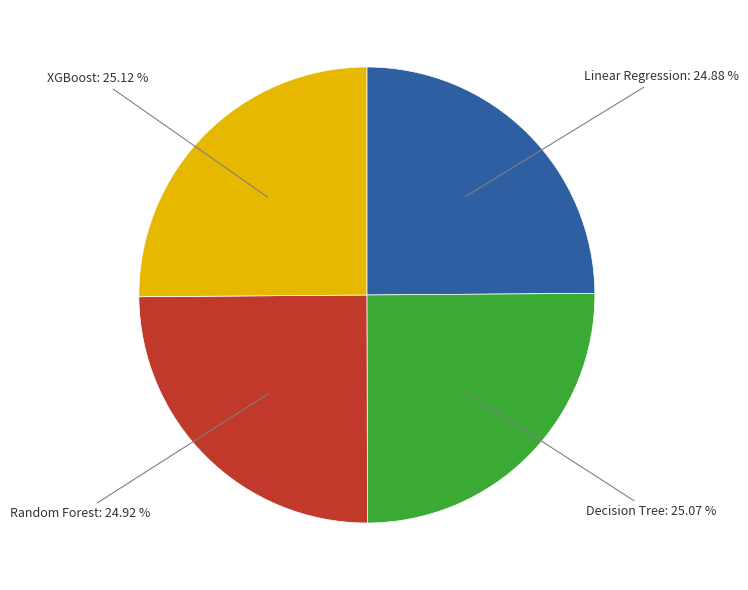

Count the number of slices in the pie.

4